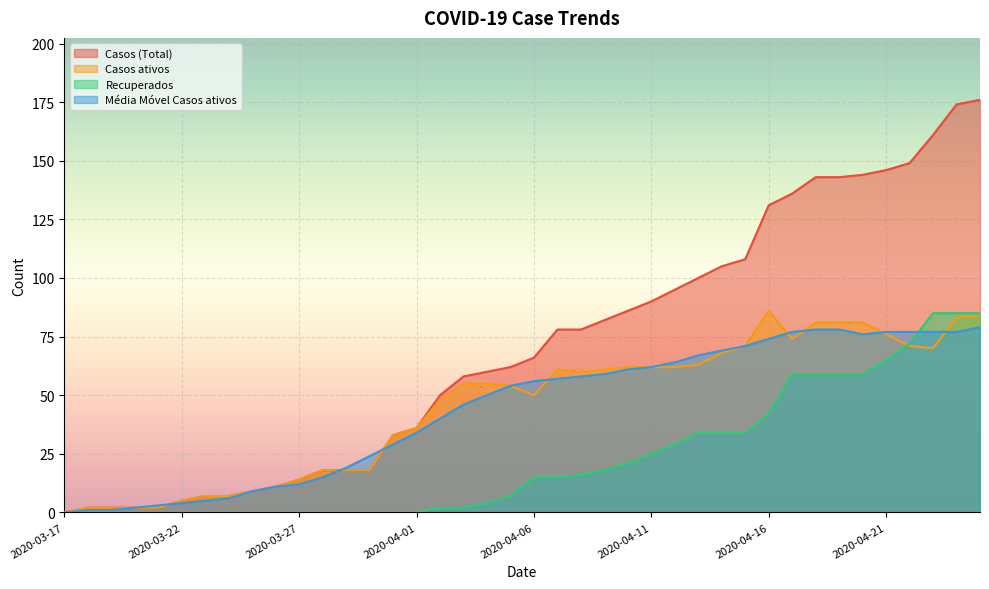

What is the difference between the maximum and minimum values in the Casos (Total) series?

176